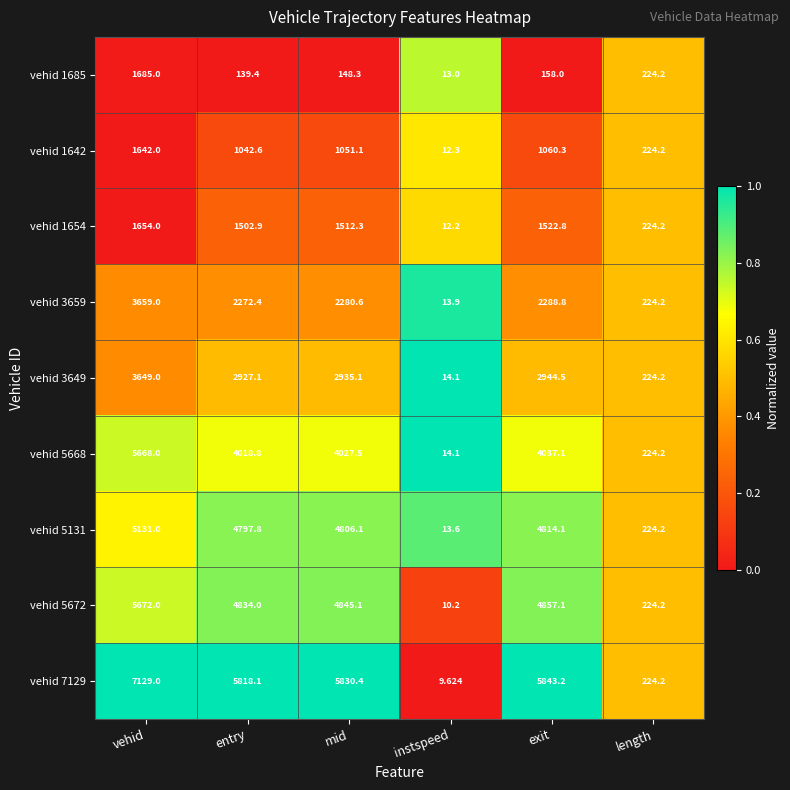

At which category is the sum across all series the highest?

vehid